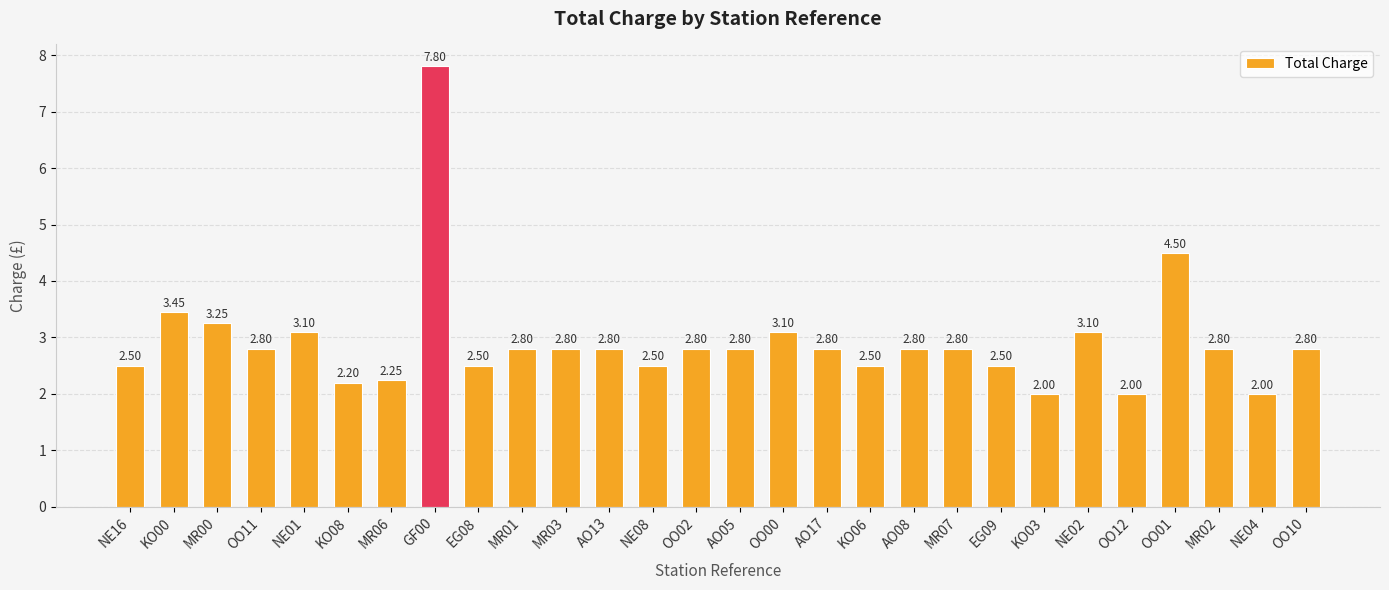

What is the label of the 8th bar from the right?

EG09